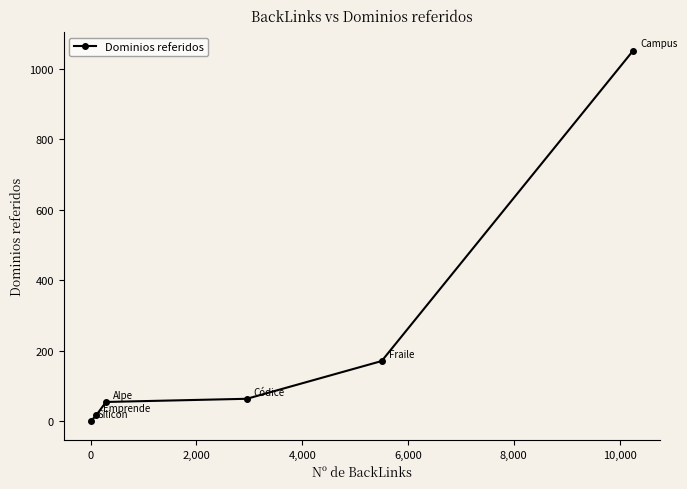

What is the difference between the second highest and minimum values?

171